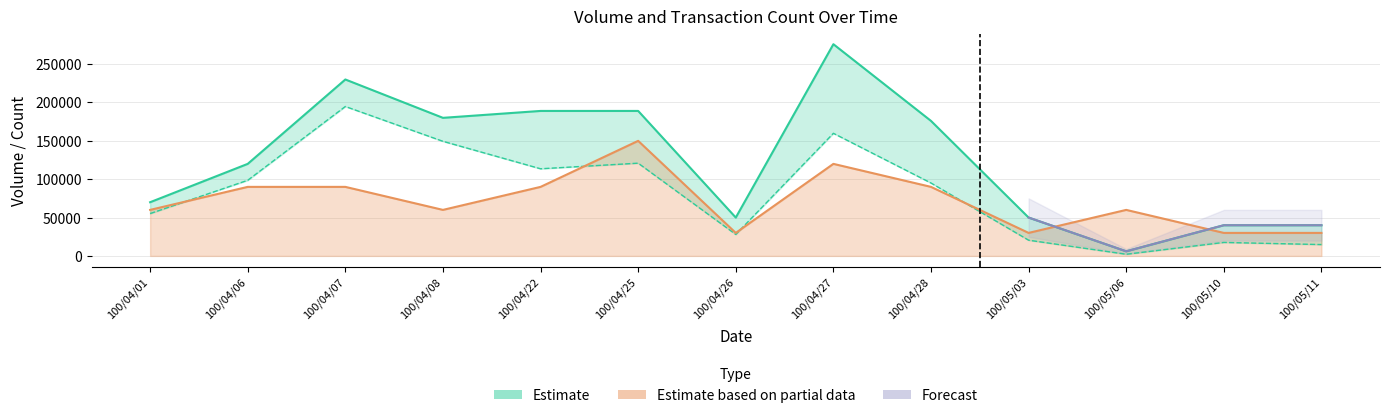

Which has a higher value, 100/04/06 or 100/04/08?

100/04/08